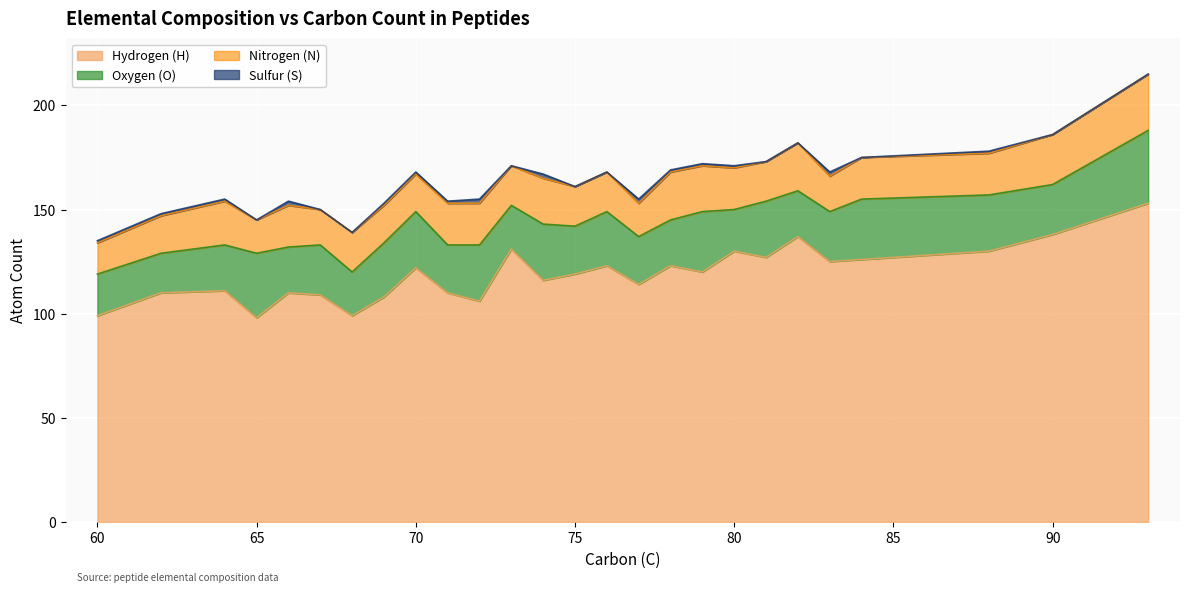

What are all the series names shown in the legend?

Hydrogen (H), Oxygen (O), Nitrogen (N), Sulfur (S)